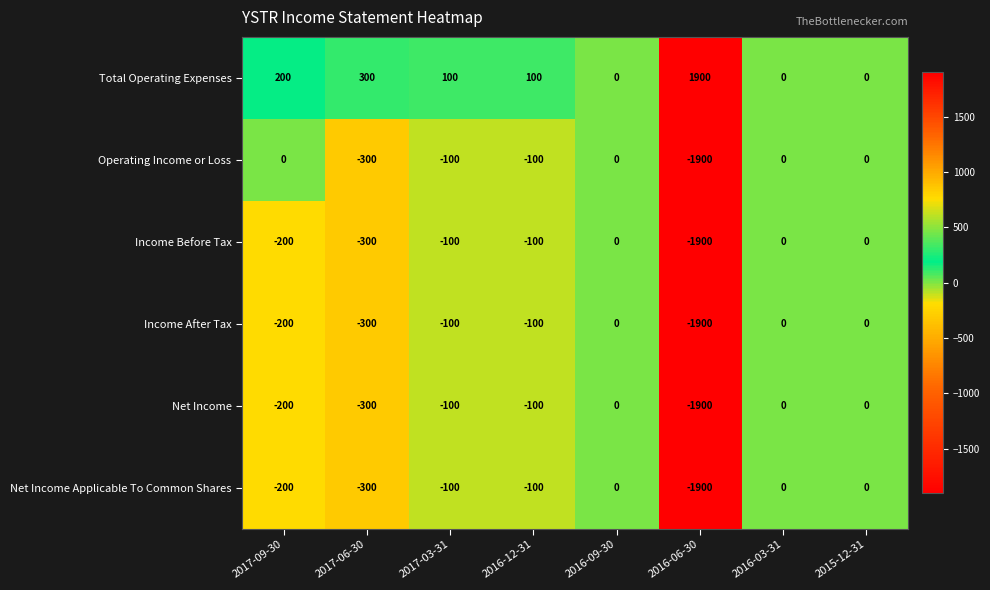

Which series has the largest total across all categories?

Total Operating Expenses